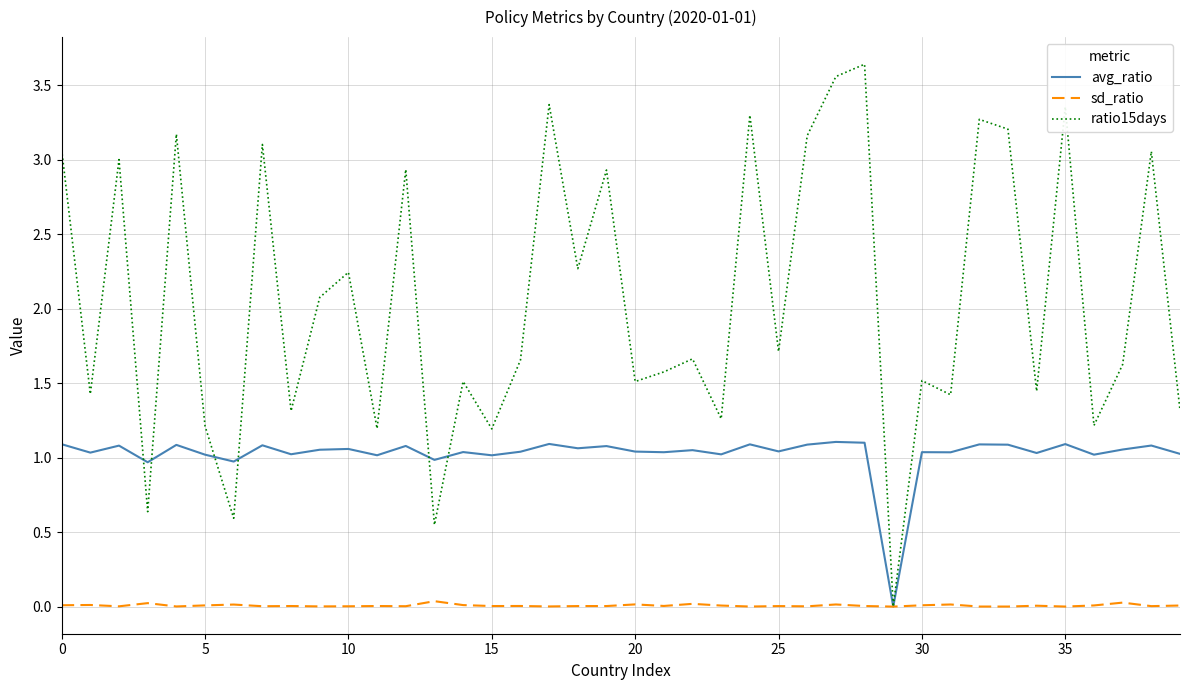

Rank the series by their average value, from highest to lowest.

ratio15days, avg_ratio, sd_ratio